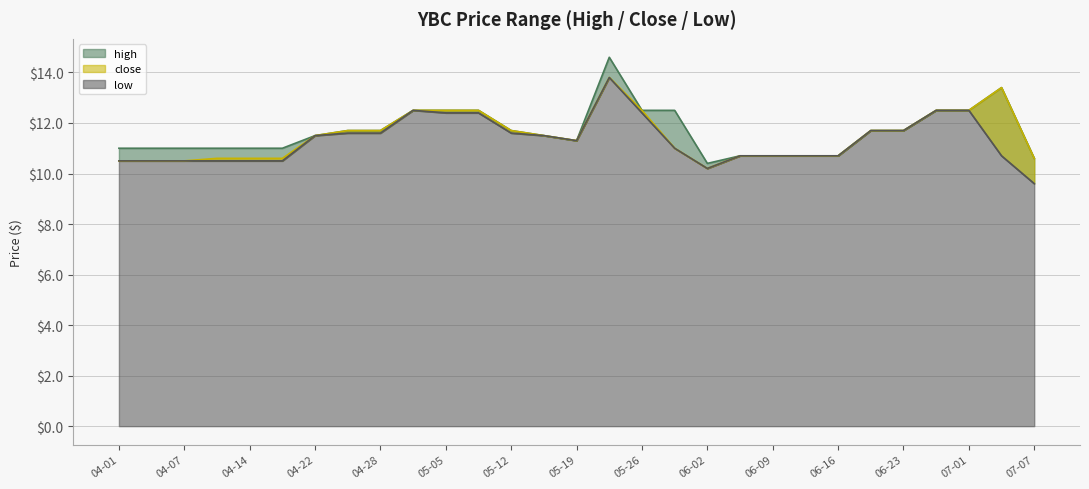

What is the total value across all series at 2025-05-15?

34.5